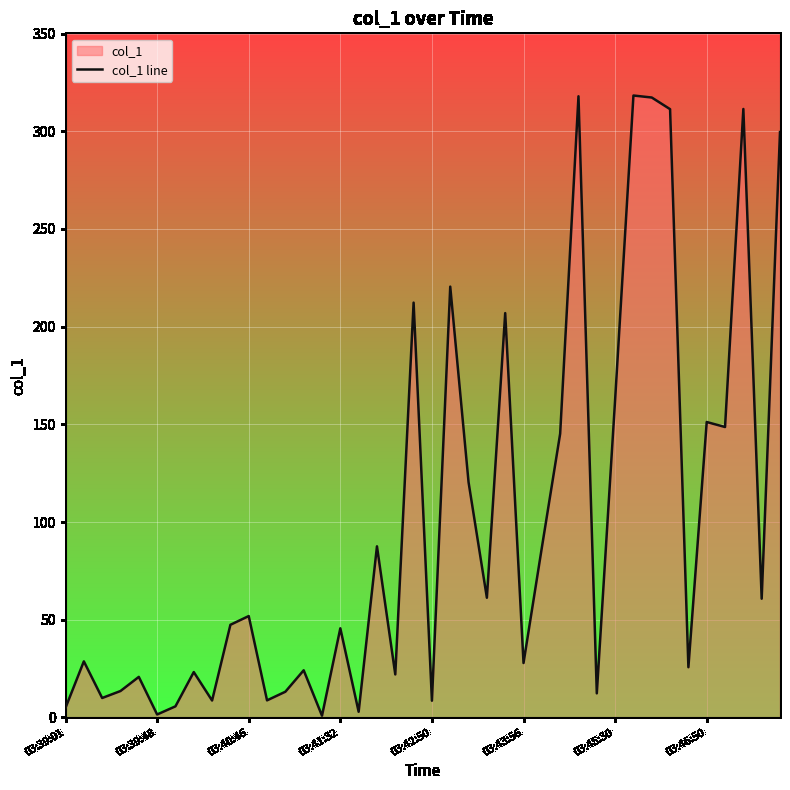

What is the greatest value displayed?

318.3